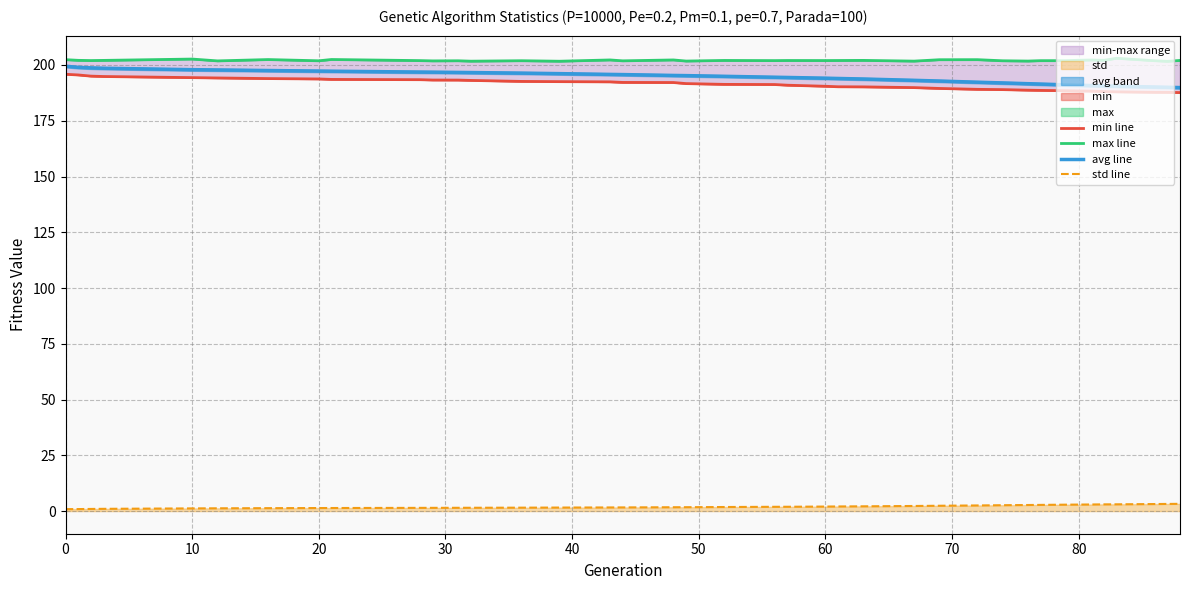

True or false: max line and min line intersect in this chart.

False